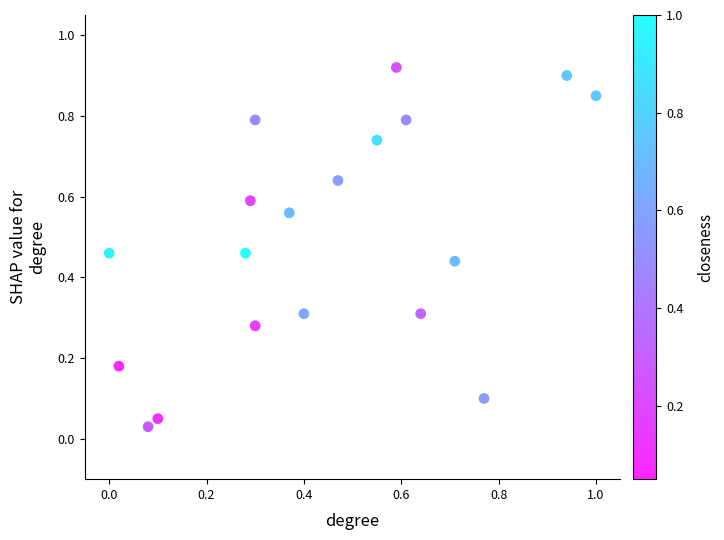

What is the range of X values (max minus min)?

1.0